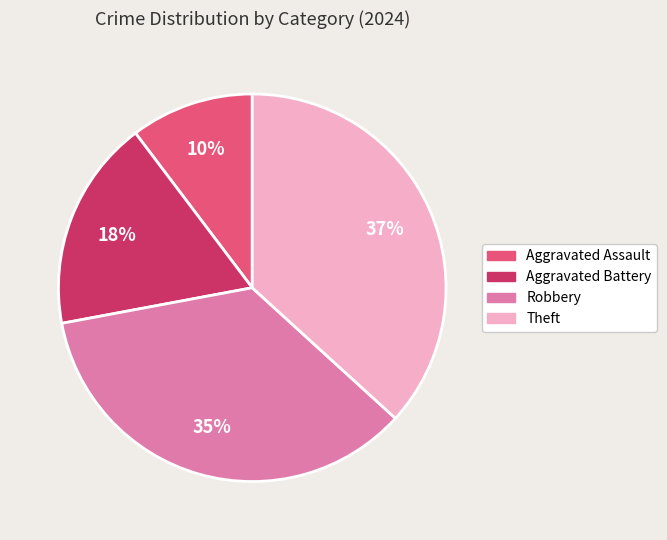

Which slice is the largest?

Theft